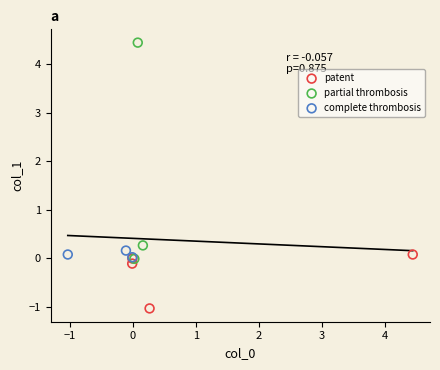

What are all the series names shown in the legend?

patent, partial thrombosis, complete thrombosis